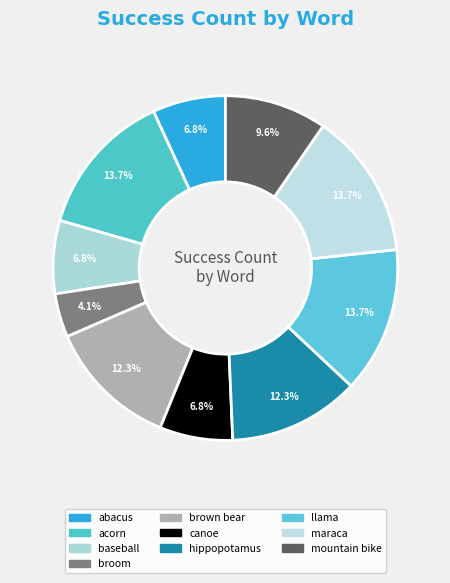

True or false: acorn accounts for 8% of the total.

False